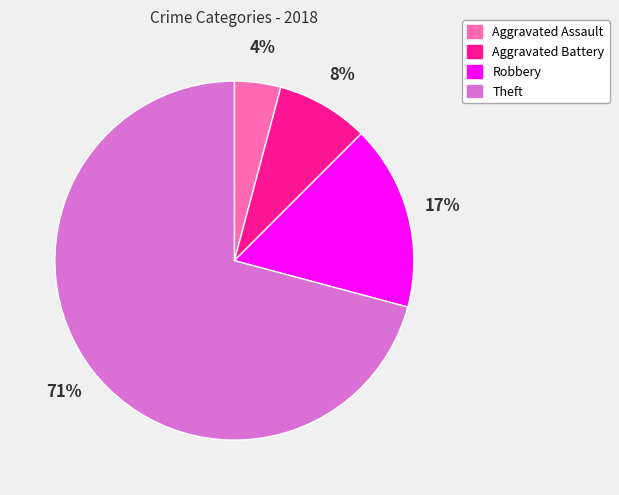

Is there a majority slice in this chart?

Yes